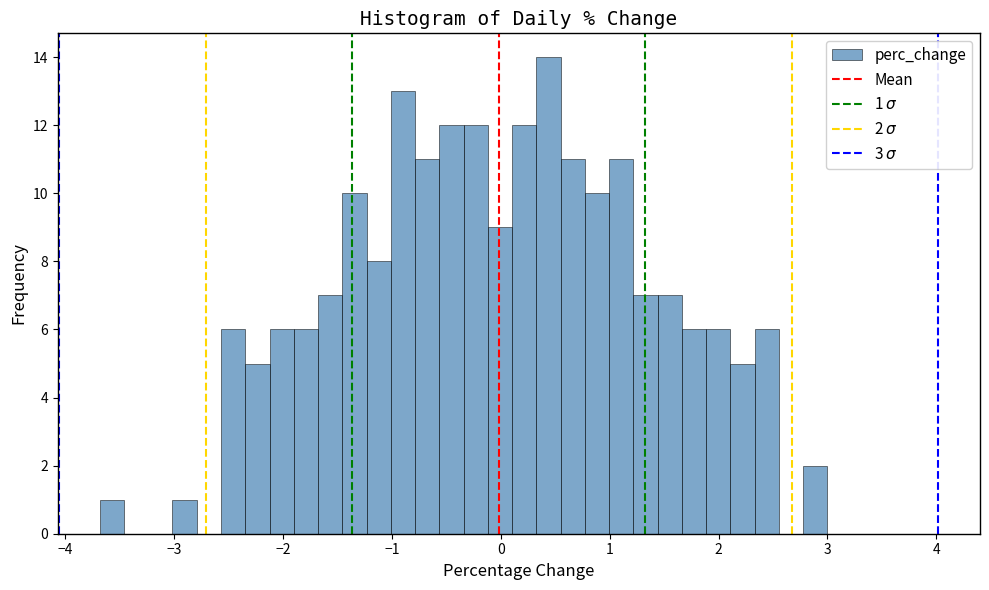

Around what value on the x-axis is the tallest bar? Give the approximate position of its centre, as read against the axis.

0.4